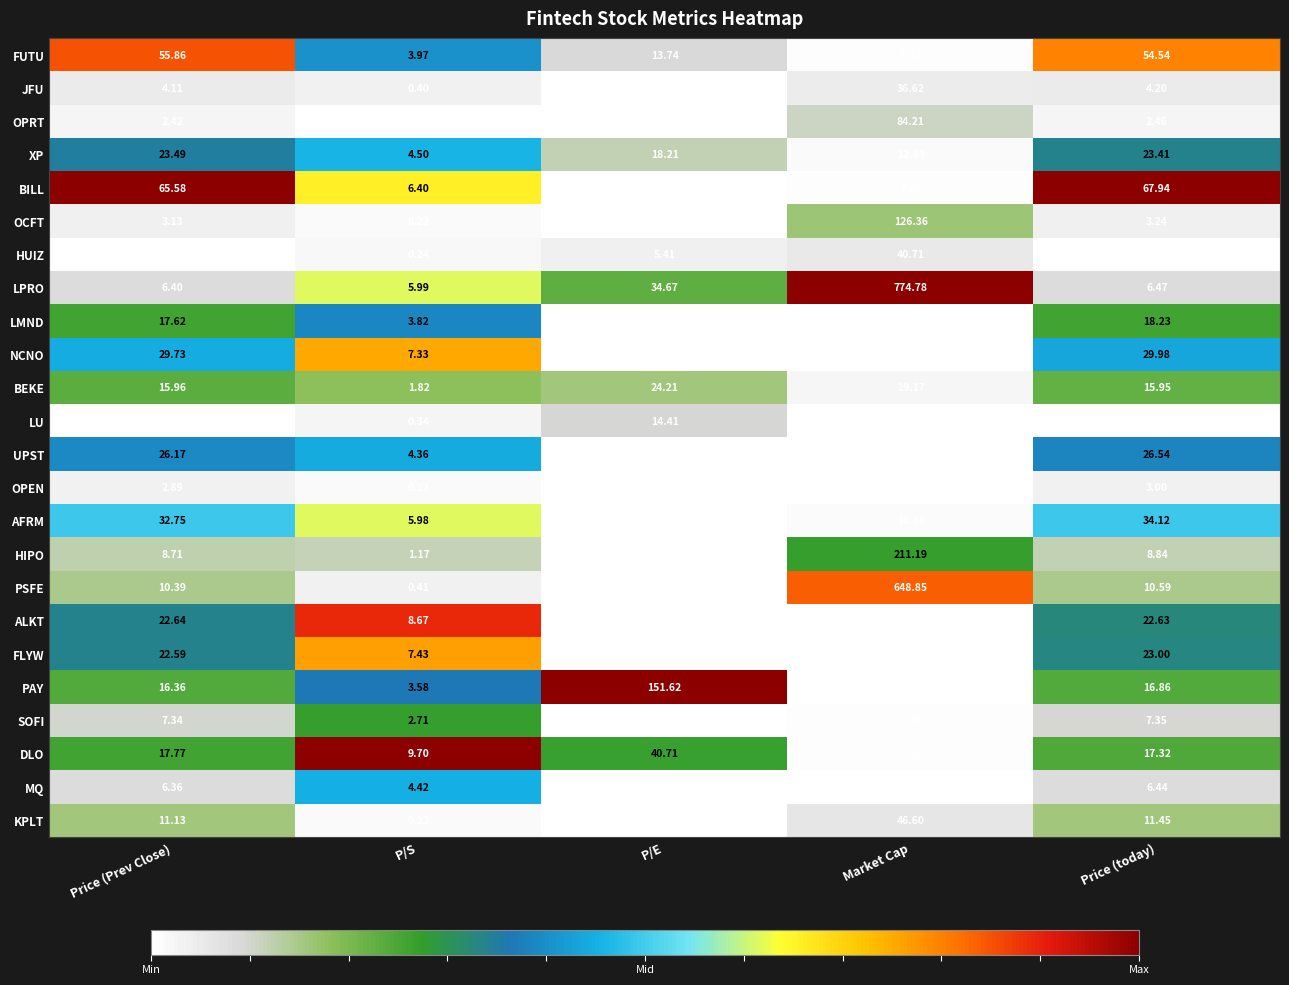

At Market Cap, list the series in order from largest to smallest.

LPRO, PSFE, HIPO, OCFT, OPRT, KPLT, HUIZ, JFU, BEKE, XP, AFRM, BILL, SOFI, DLO, FUTU, NCNO, MQ, FLYW, UPST, ALKT, PAY, OPEN, LU, LMND